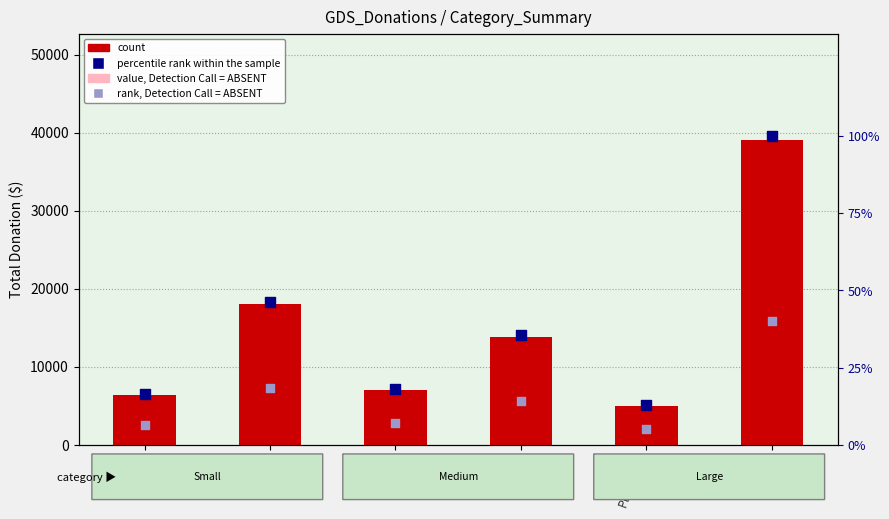

Which series contains the lowest Y value?

rank, Detection Call = ABSENT